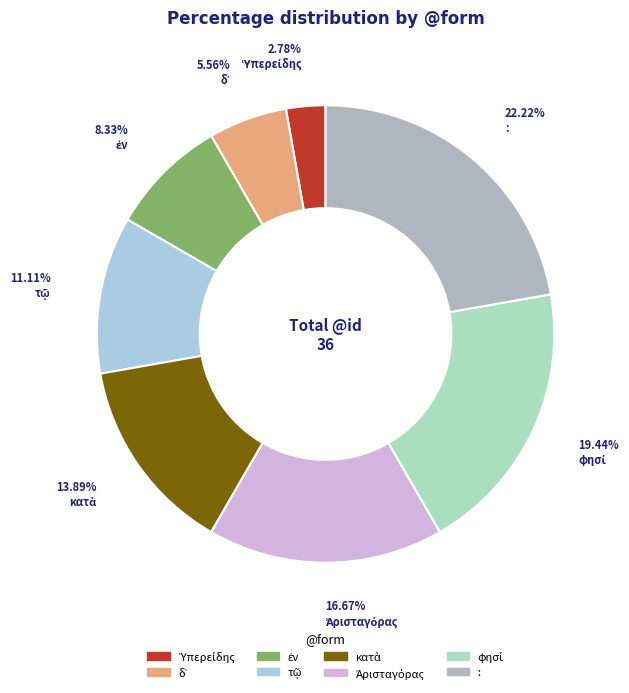

Does any single category account for the majority?

No